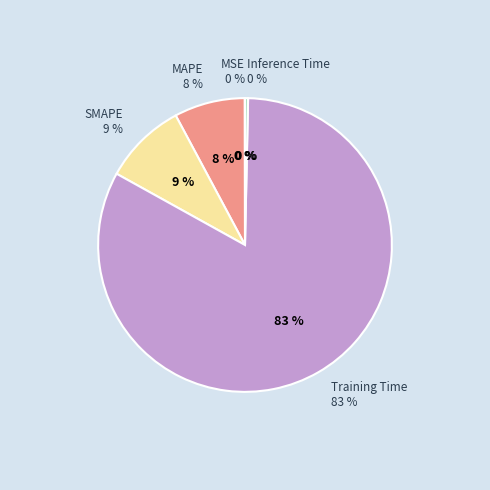

To the nearest percent, what percentage of the pie is MAPE?

8%